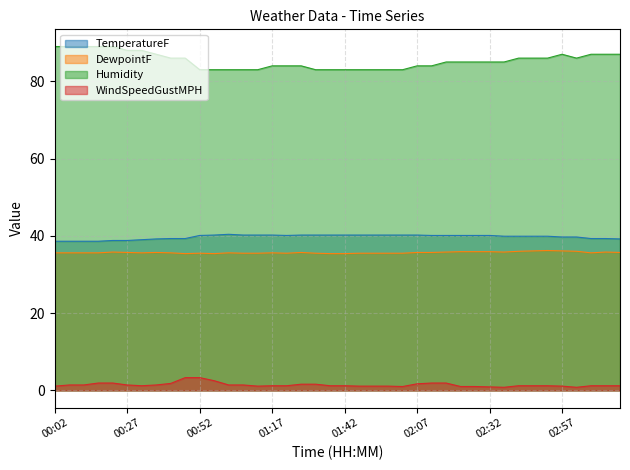

What are all the series names shown in the legend?

TemperatureF, DewpointF, Humidity, WindSpeedGustMPH